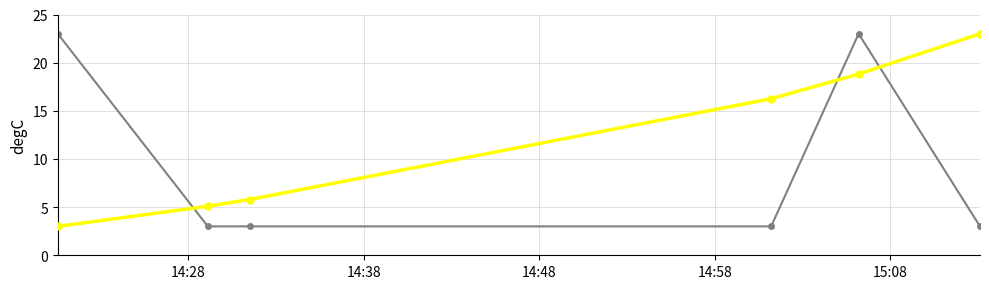

What is the smallest value displayed?

3.0